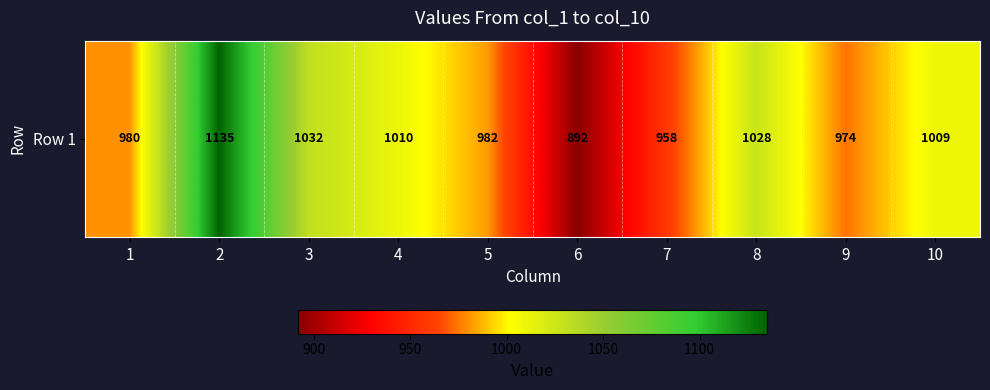

Rank the categories by value from highest to lowest.

2, 3, 8, 4, 10, 5, 1, 9, 7, 6